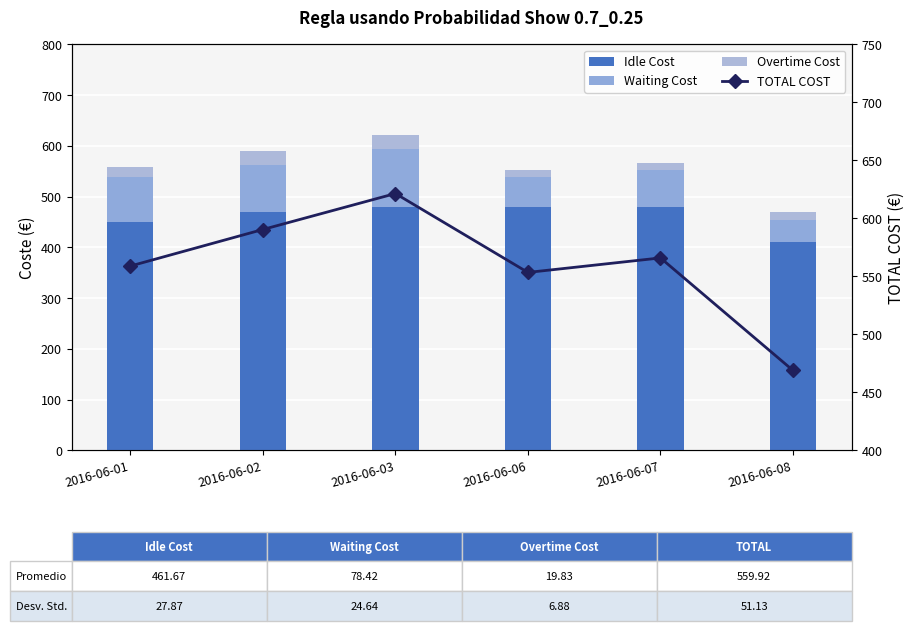

True or false: TOTAL COST has a value of 236.2 at 2016-06-08.

False